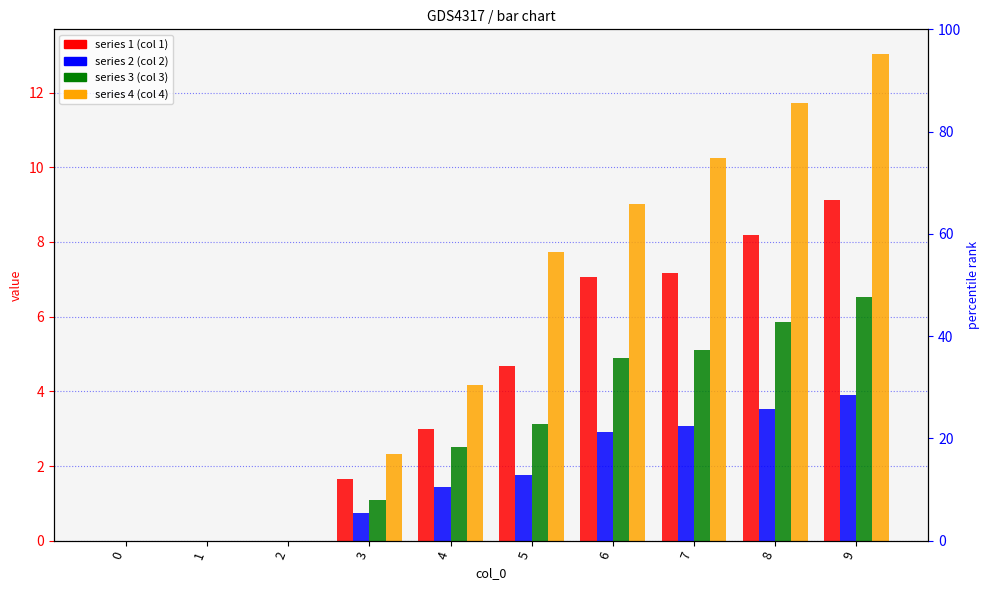

How many bars are there in each group?

4